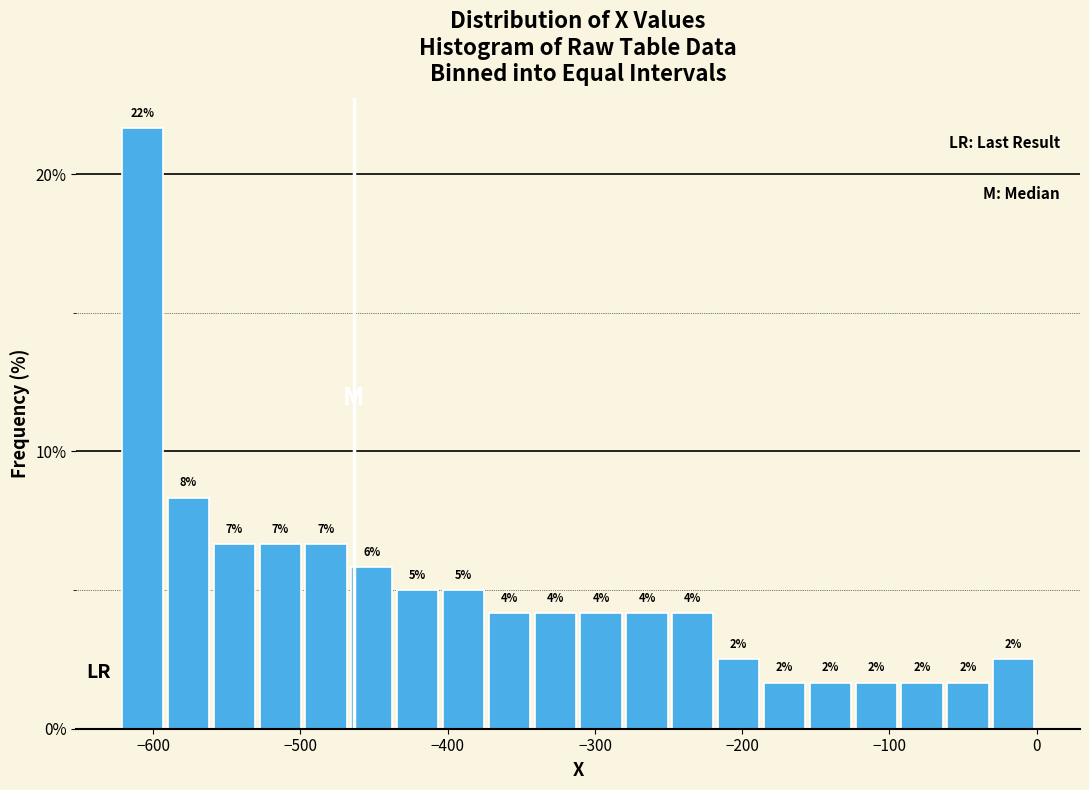

Read against the x-axis, roughly where is the centre of the tallest bar?

-610